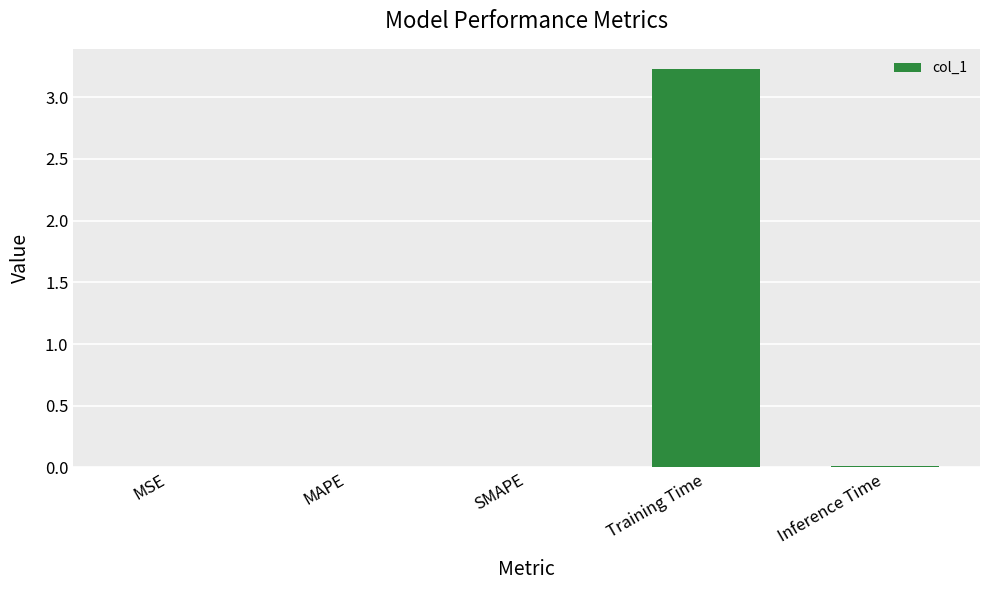

What is the sum of all values?

3.3